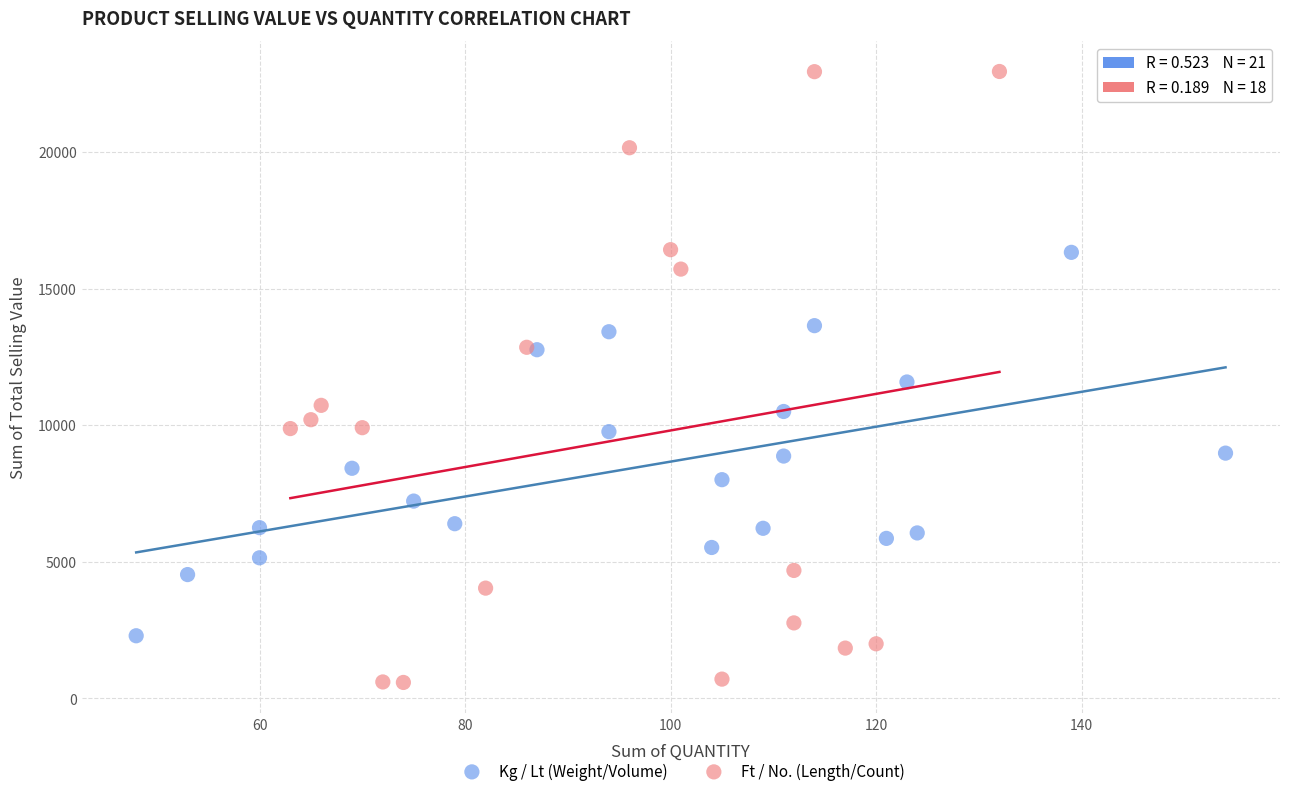

Which series has the largest Y range (max minus min)?

Ft / No. (Length/Count)